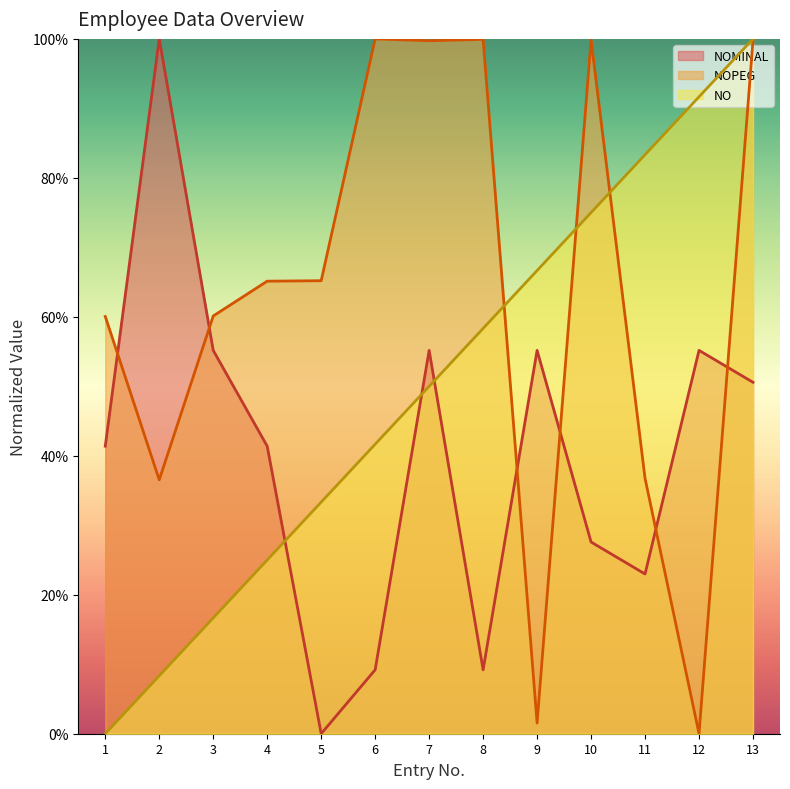

How many lines are shown in the chart?

3